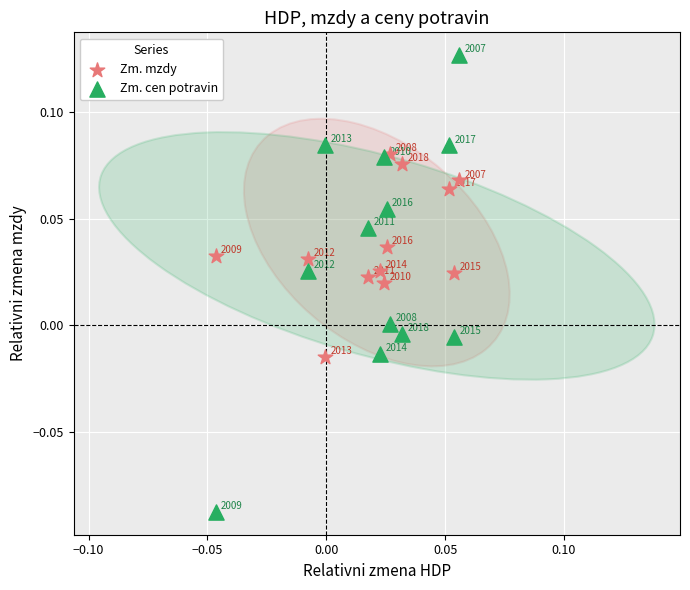

Which series reaches the maximum Y coordinate?

Zm. cen potravin